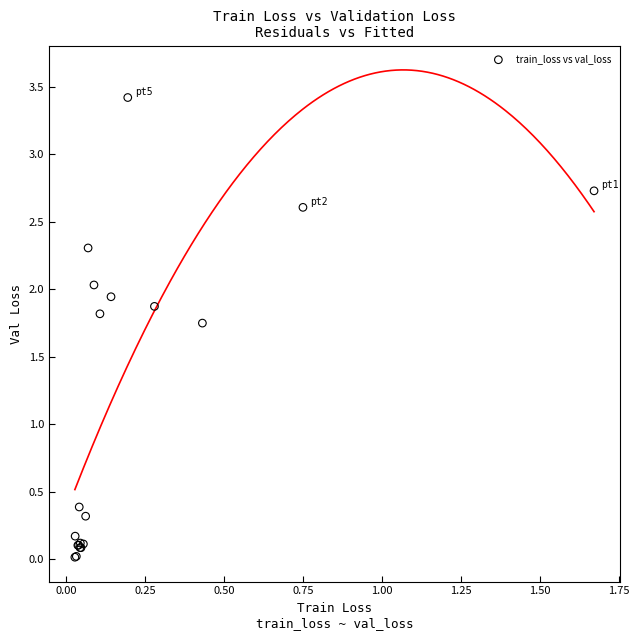

What Y value in the scatter plot is closest to 1?

0.4